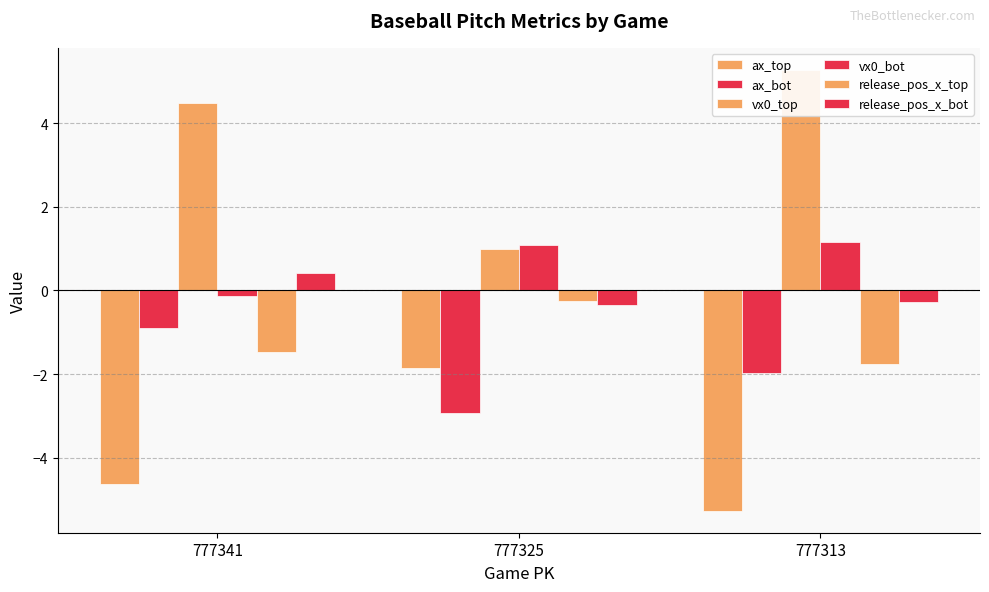

What is the value of the vx0_top bar at the 1st from the left?

4.5